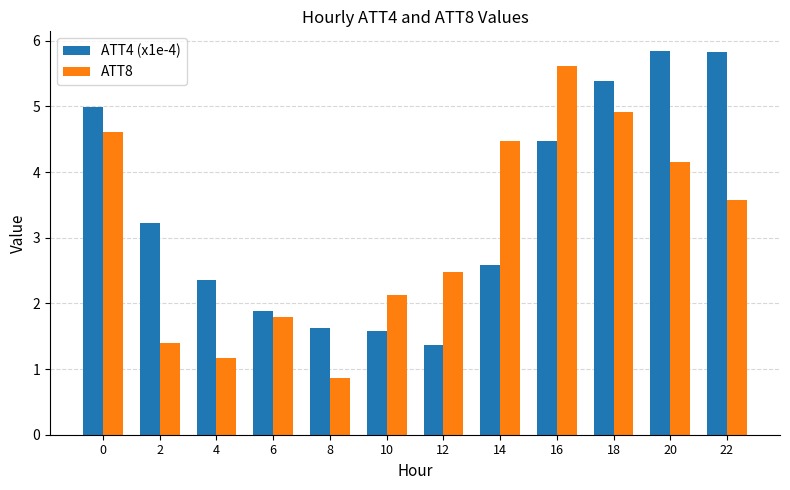

What is the difference between the maximum and minimum values in the ATT8 series?

4.7